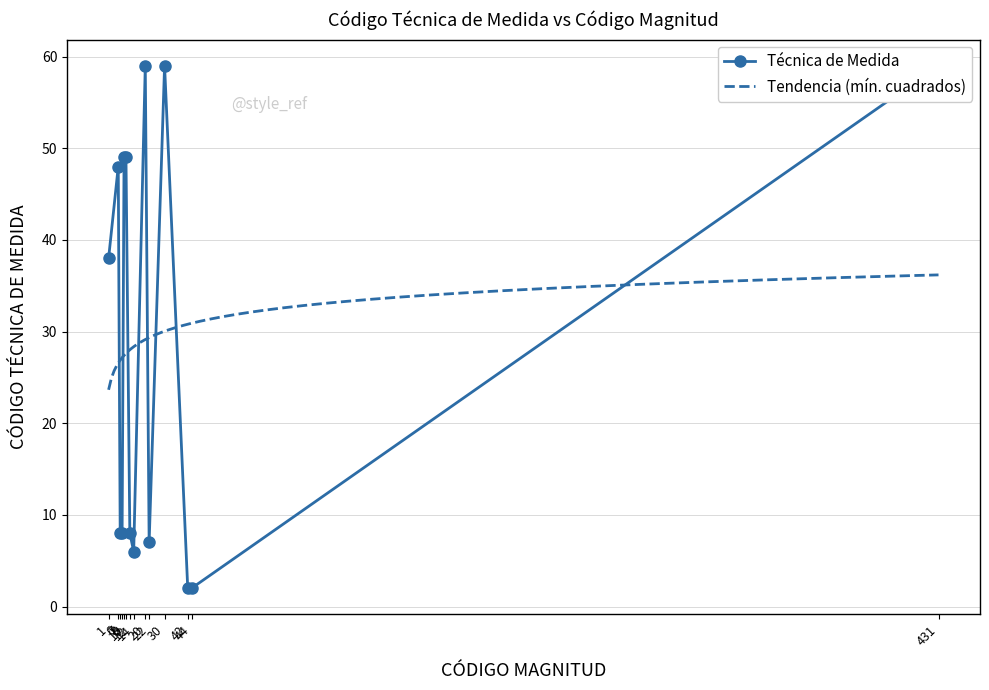

Rank the categories by value from lowest to highest.

42, 44, 14, 22, 7, 8, 12, 1, 6, 9, 10, 20, 30, 431